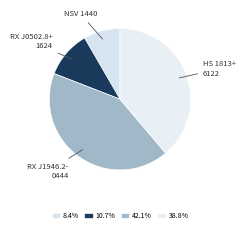

Which slice is the smallest?

NSV 1440